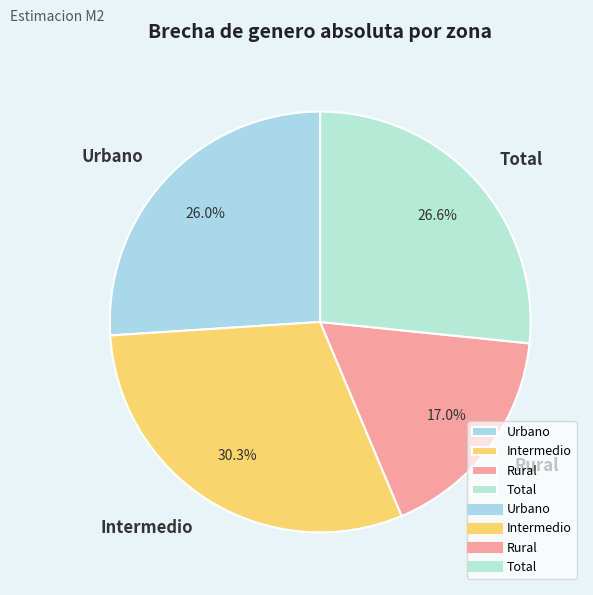

Which has a higher value, Intermedio or Rural?

Intermedio